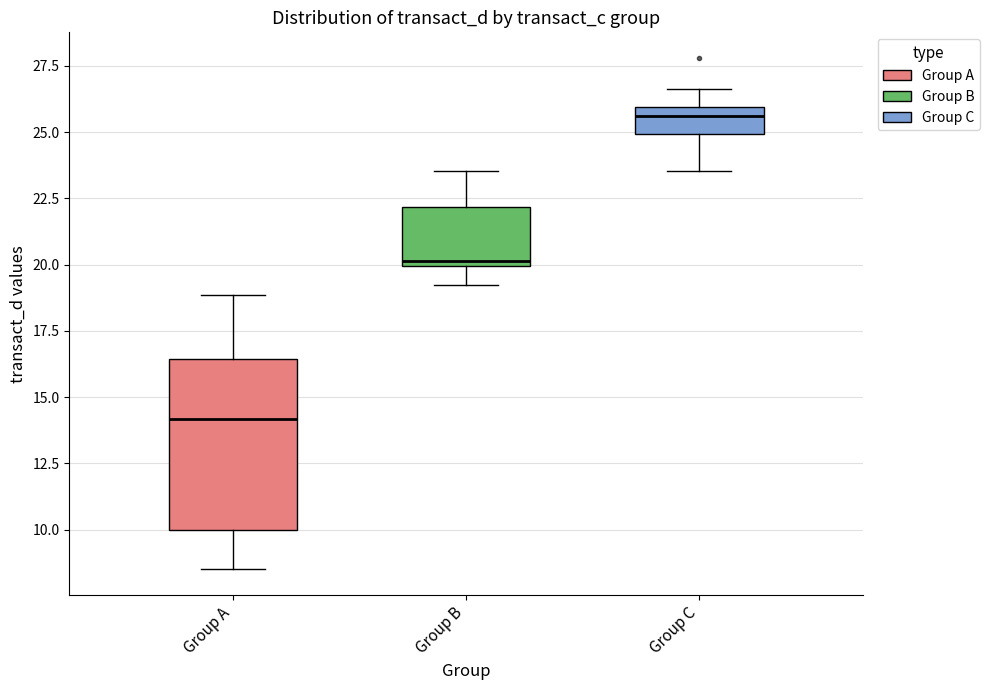

Comparing the boxes themselves (not the whiskers), which one is the tallest?

Group A